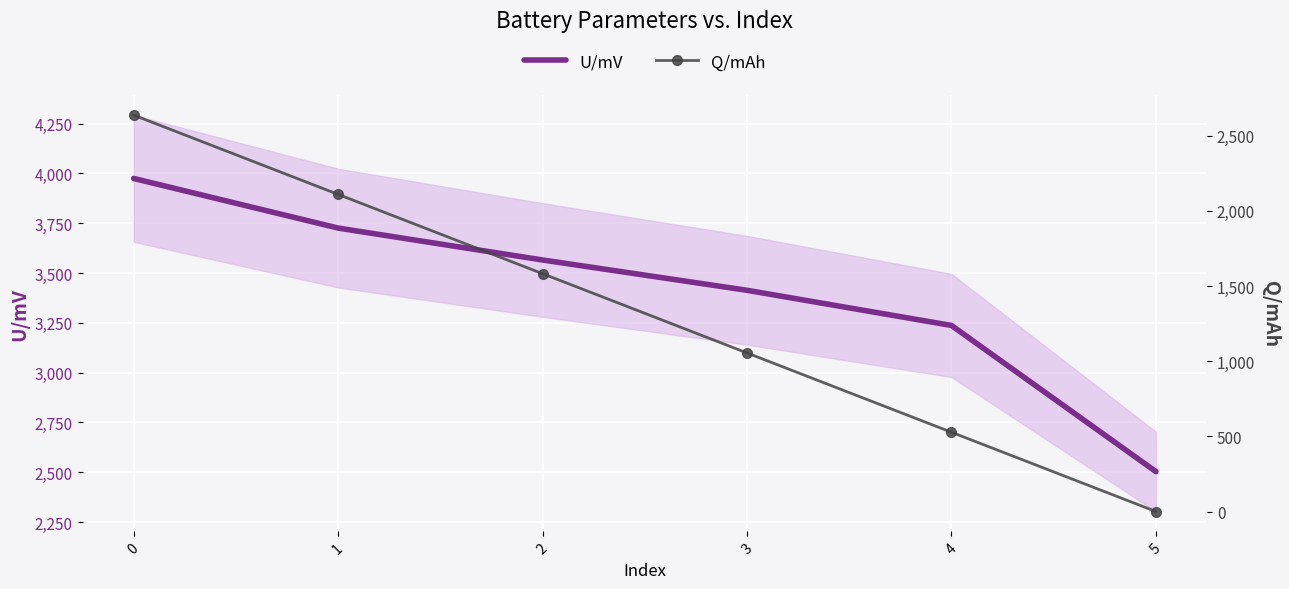

Reading left to right, transcribe all the data shown in this chart.

U/mV: 3974.7	3725.7	3565.5	3413.4	3236.9	2503.3
Q/mAh: 2636.9	2109.5	1582.1	1054.8	527.4	0.0